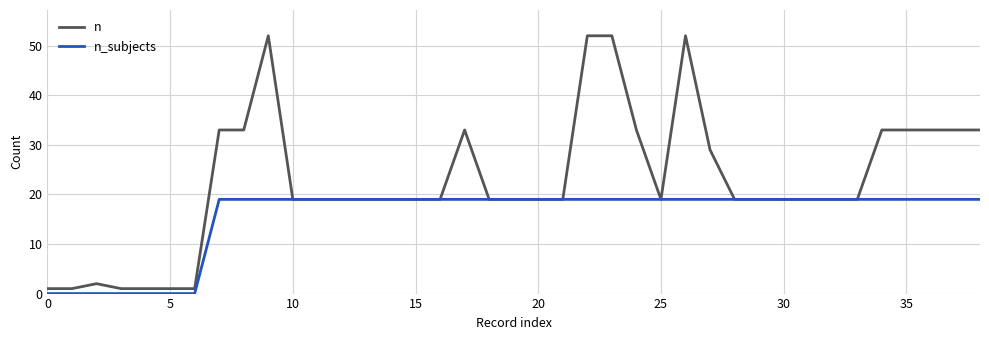

Which series has the largest range (max minus min)?

n